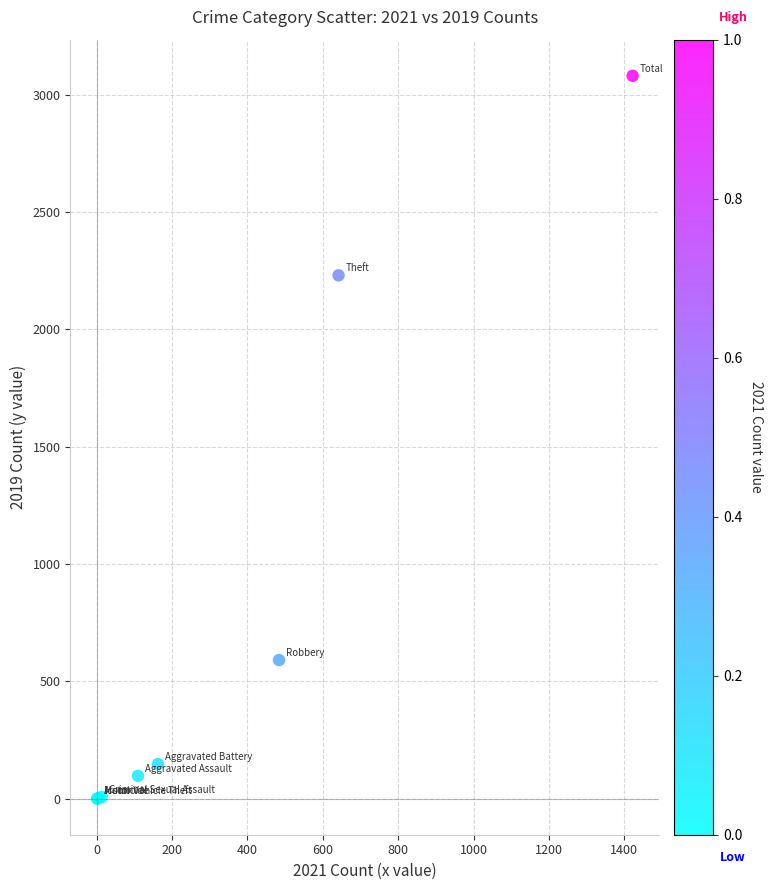

What Y value in the scatter plot is closest to 1540?

2230